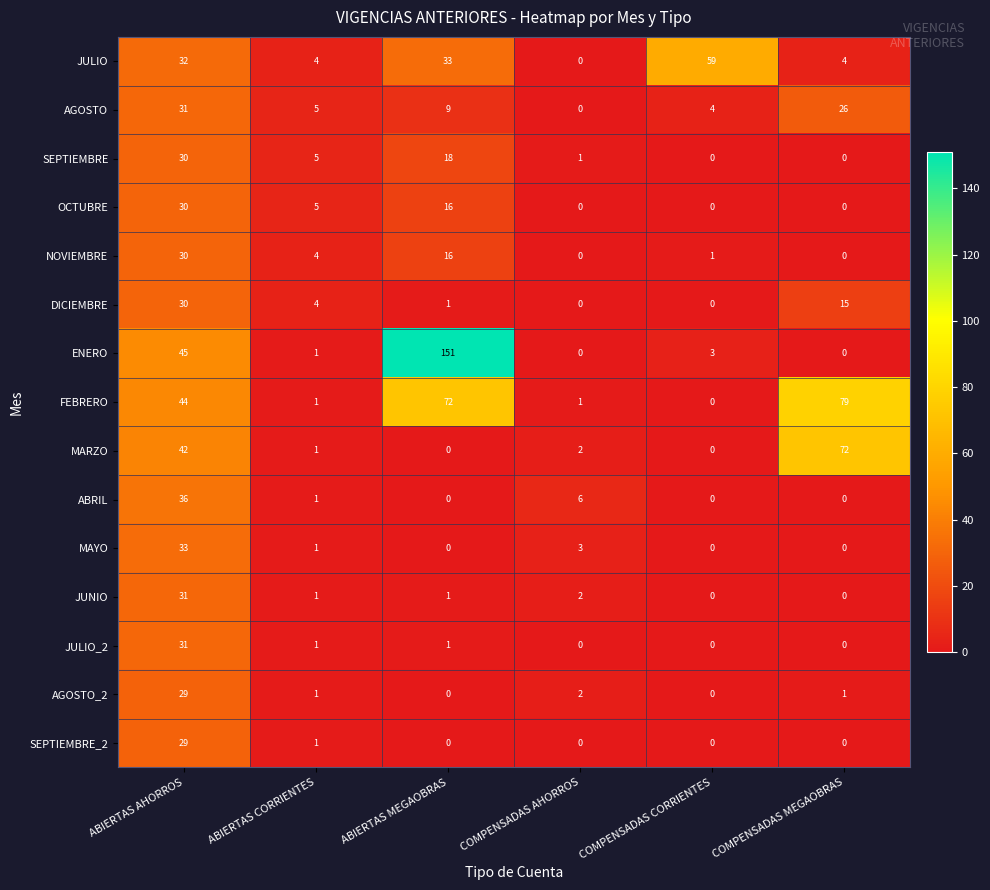

Which series has the largest total across all categories?

ENERO